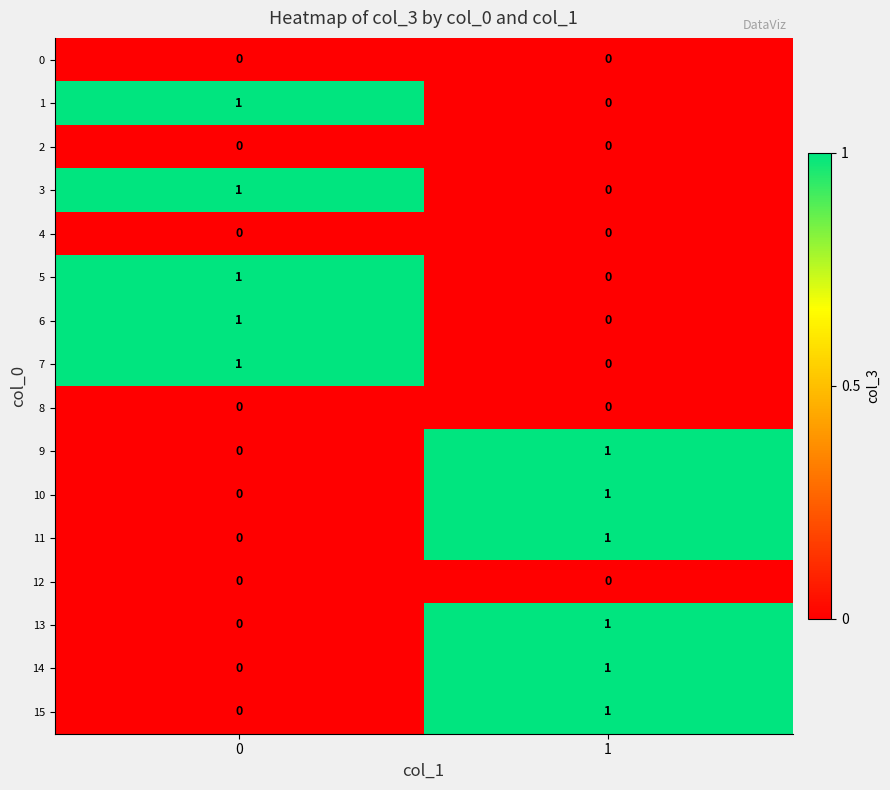

Is the value of 11 at 0 greater than the value of 7 at 0?

No